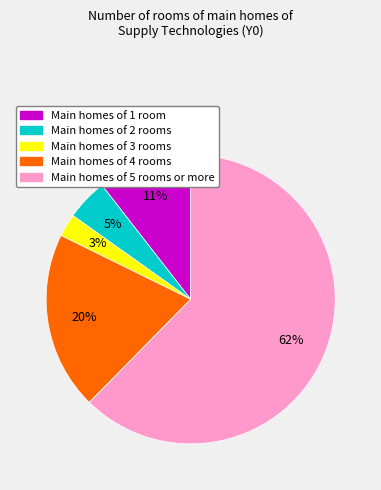

Approximately how many times larger is the value at Main homes of 4 rooms compared to Main homes of 5 rooms or more?

0.3